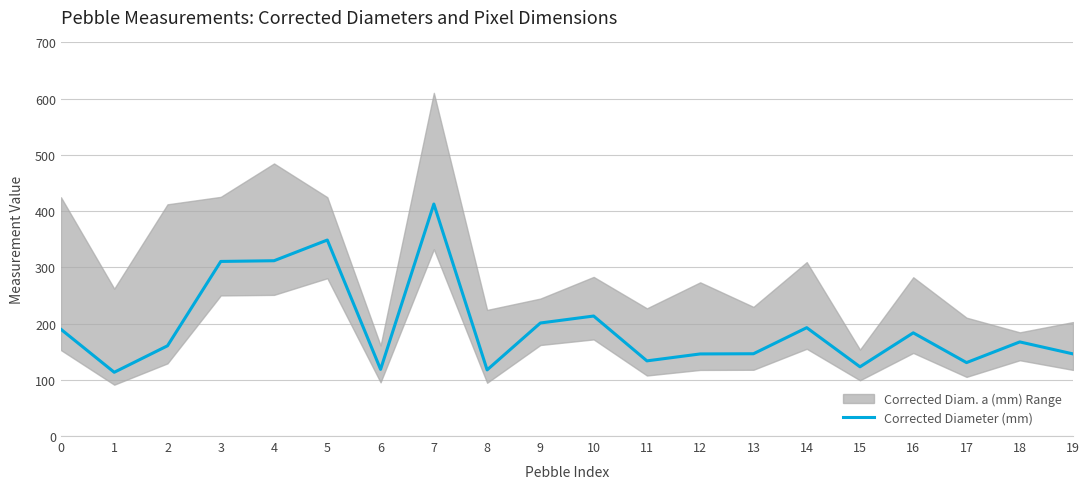

Approximately how many times larger is the value at 10 compared to 15?

1.7